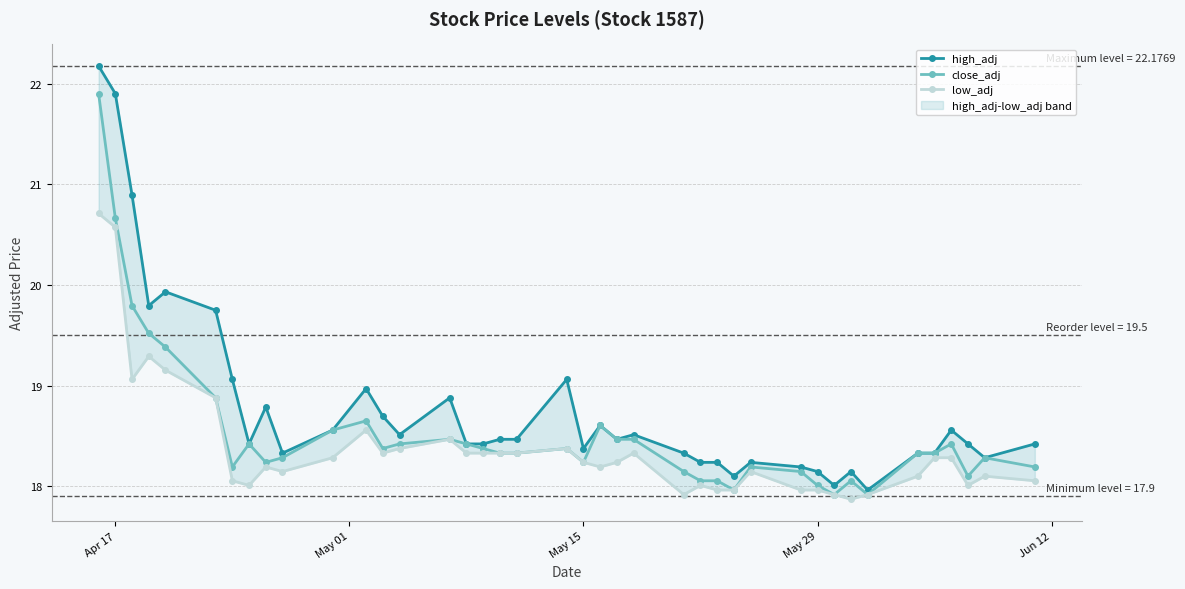

How many interior local peaks does the close_adj series have?

9